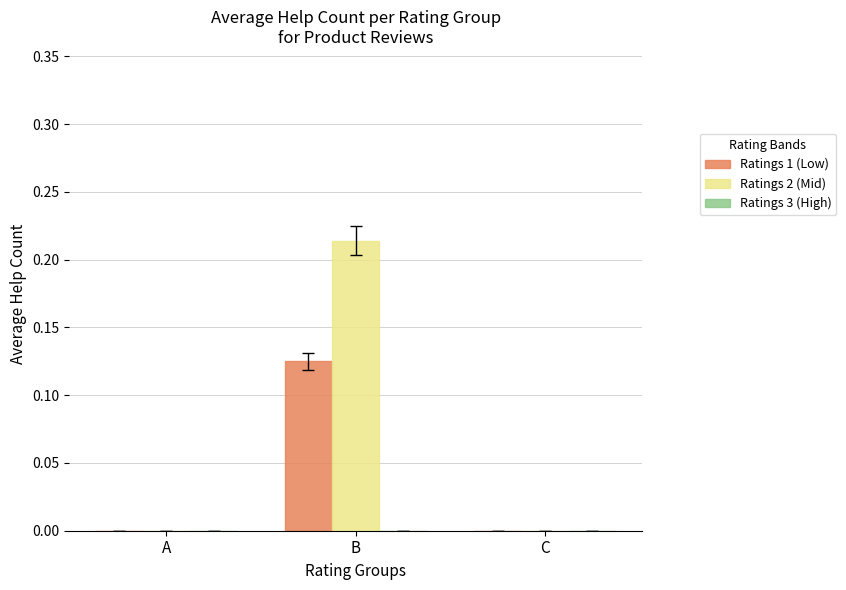

How many data points does each series have?

3